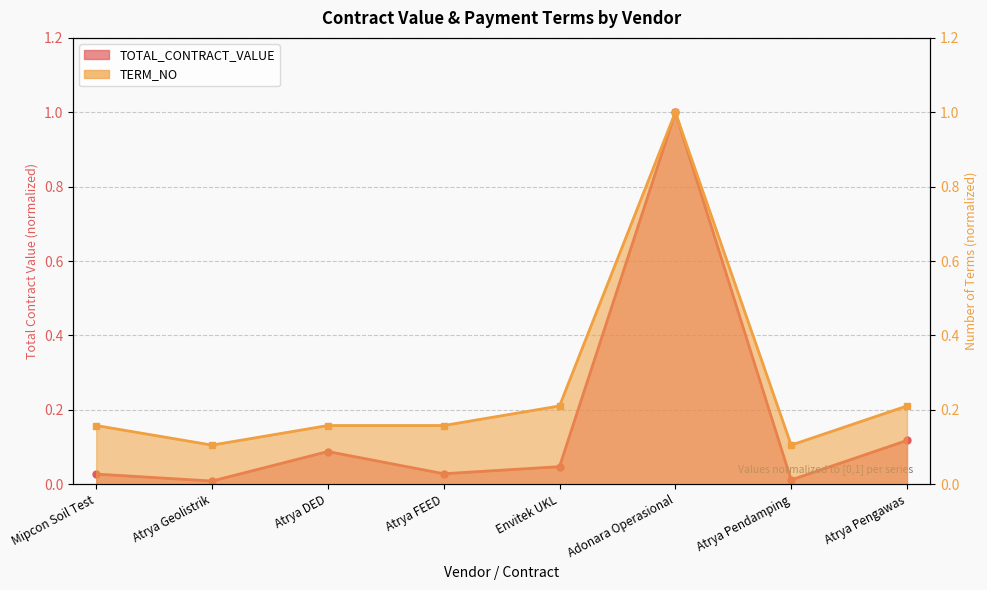

In TERM_NO, how many points are higher than both neighbors (excluding endpoints)?

1